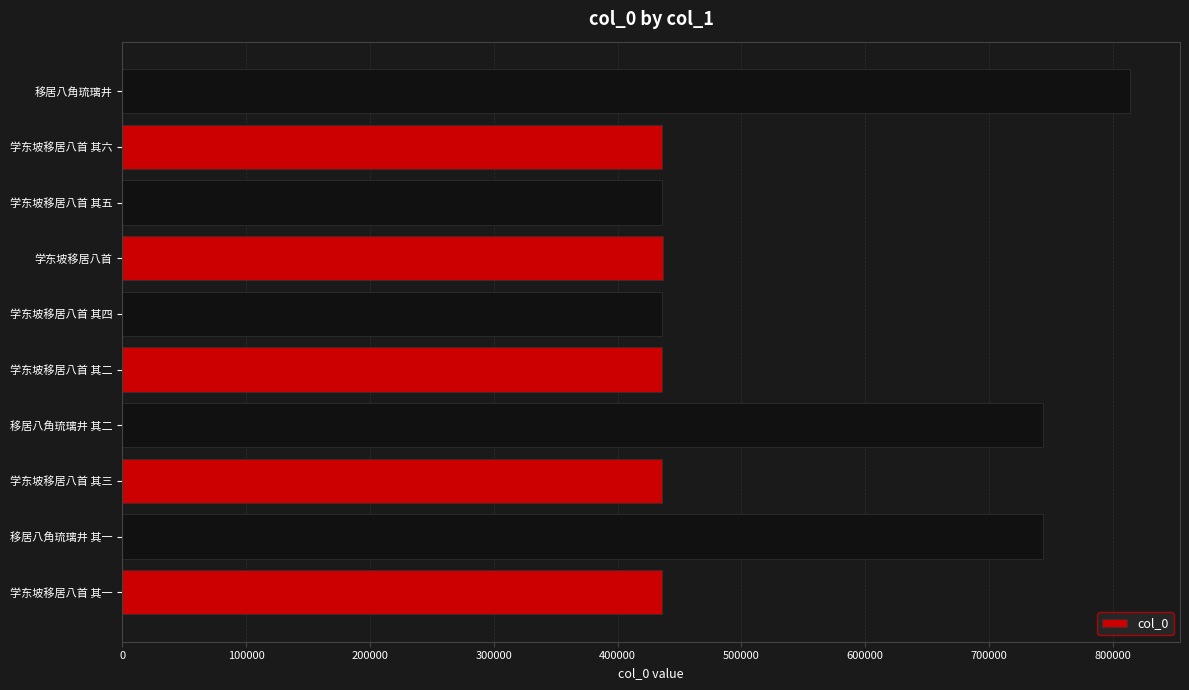

What is the smallest value displayed?

435743